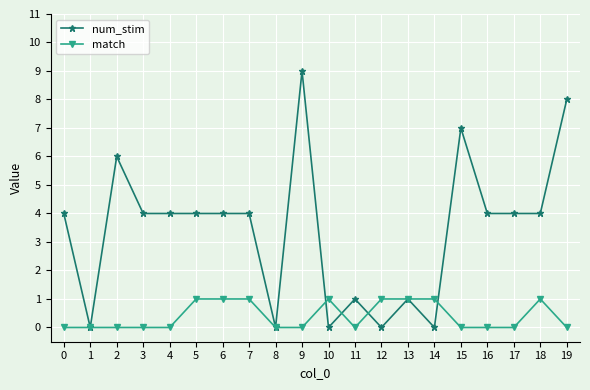

Where is the first local minimum for num_stim?

1